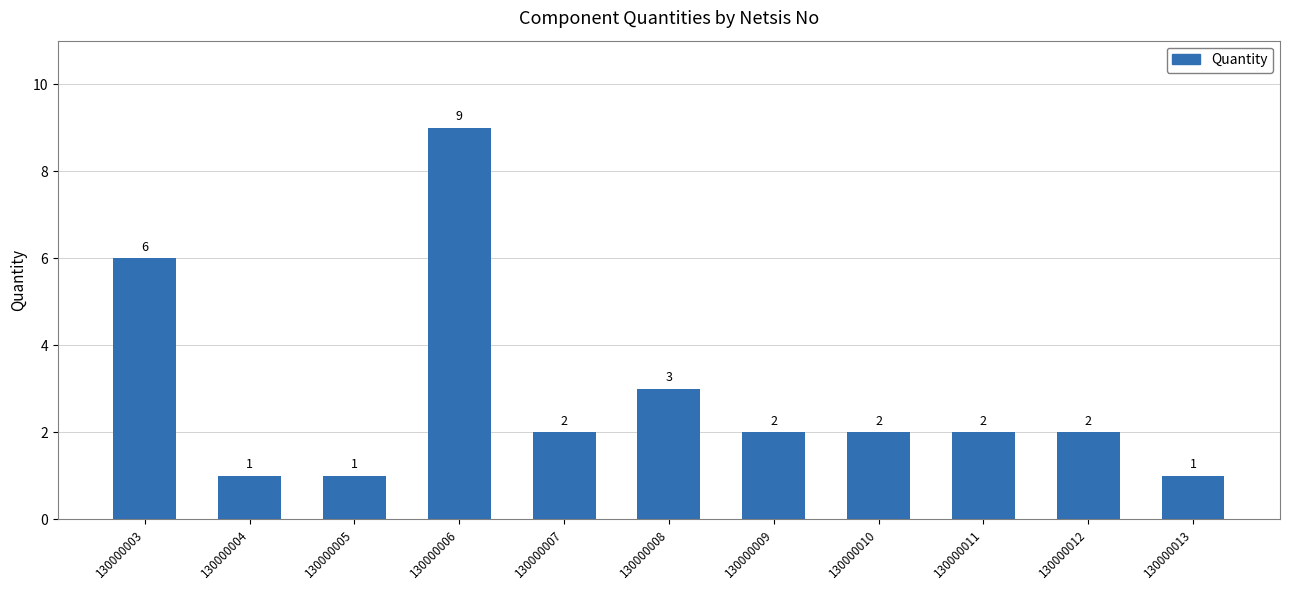

Reading right to left, list all the values displayed in this chart.

130000013=1	130000012=2	130000011=2	130000010=2	130000009=2	130000008=3	130000007=2	130000006=9	130000005=1	130000004=1	130000003=6